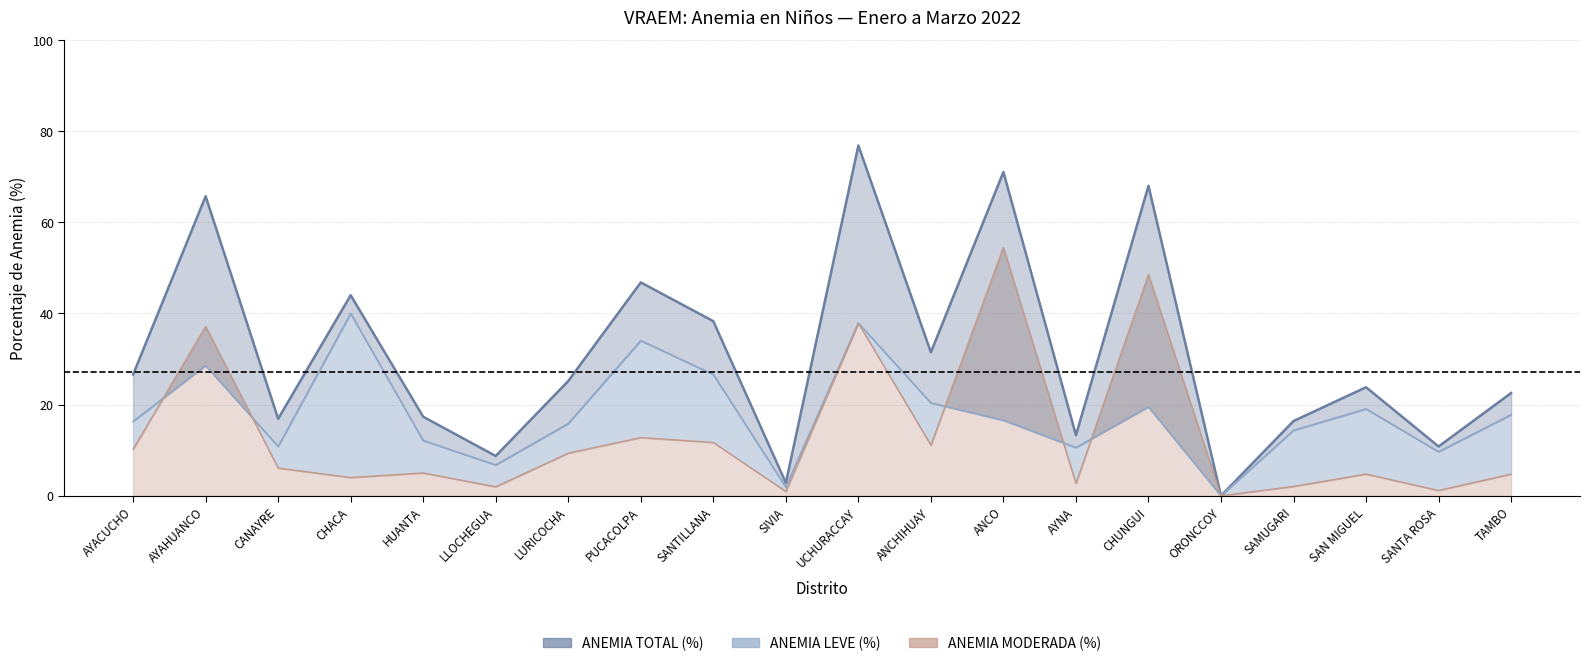

Which category has the lowest value in the ANEMIA LEVE (%) series?

ORONCCOY